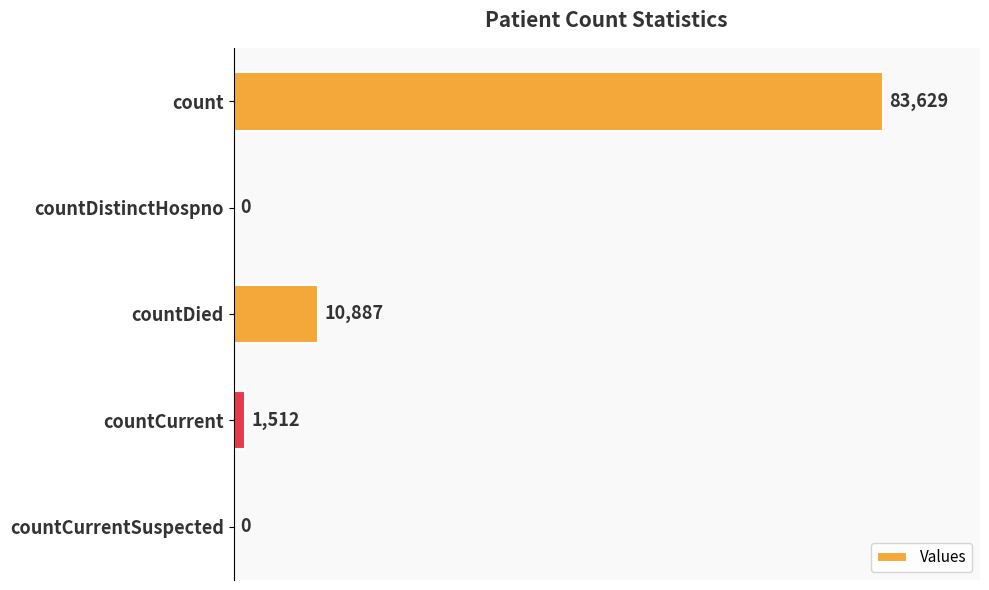

Which has a higher value, countDistinctHospno or countDied?

countDied